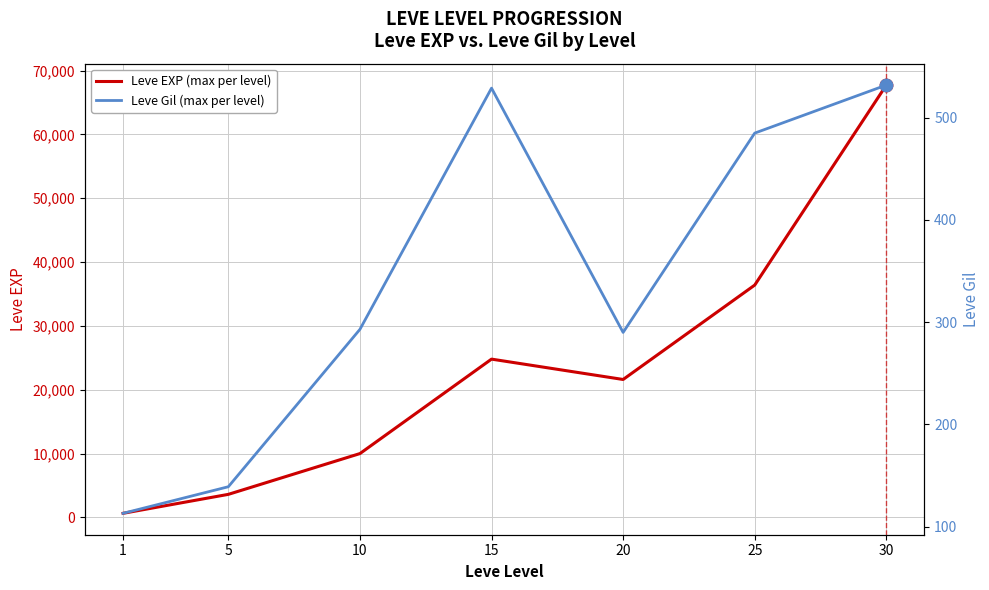

What are all the series names shown in the legend?

Leve EXP (max per level), Leve Gil (max per level)